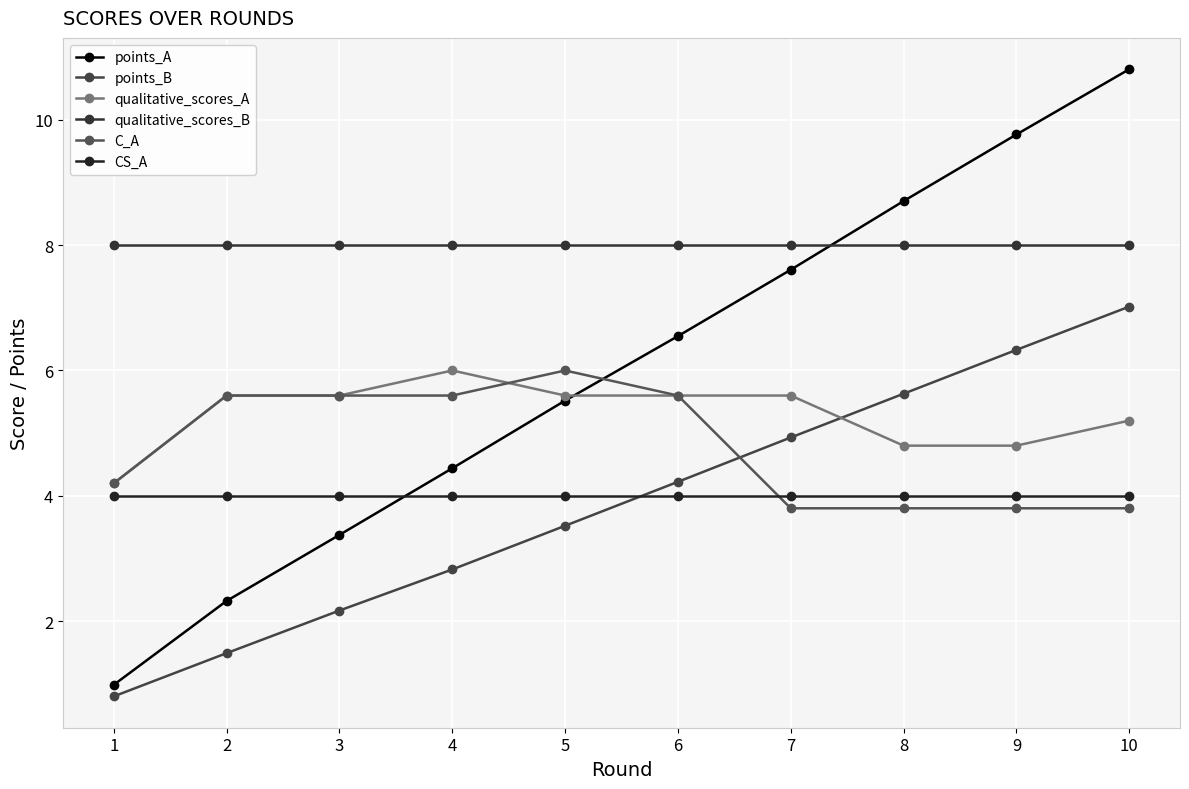

Is the value of C_A at 8 greater than the value of points_A at 4?

No